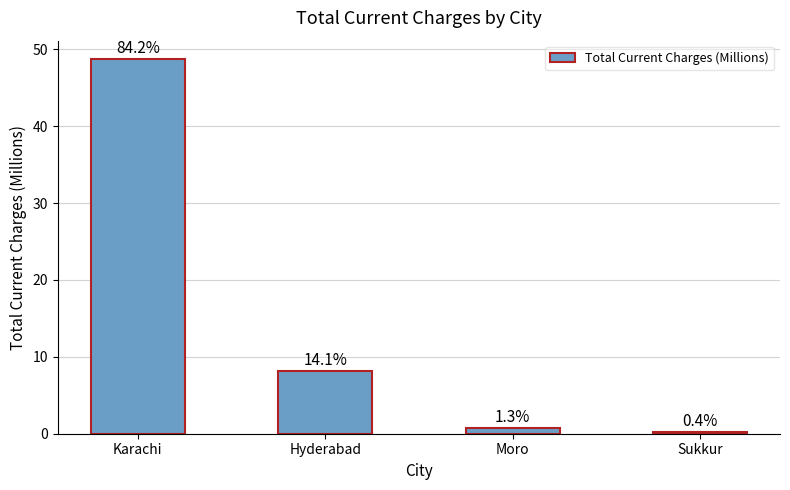

Rank the categories by value from highest to lowest.

Karachi, Hyderabad, Moro, Sukkur